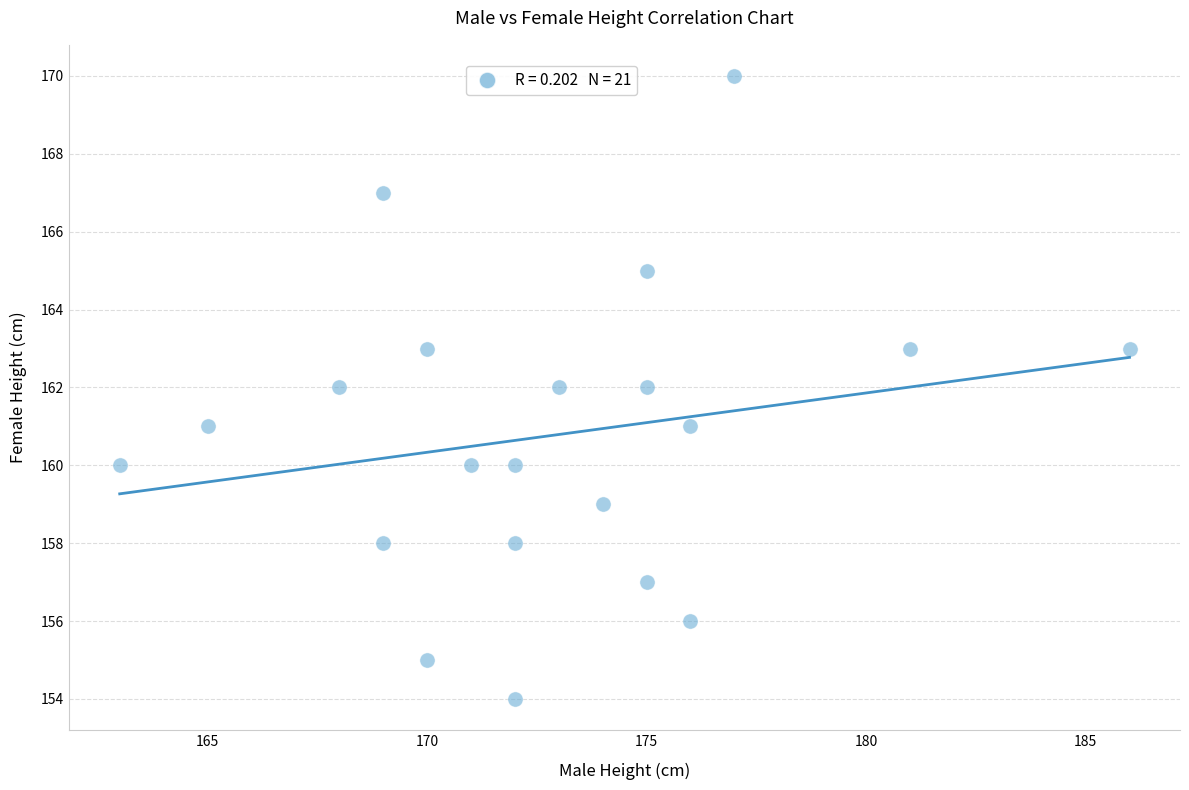

What is the range of X values (max minus min)?

23